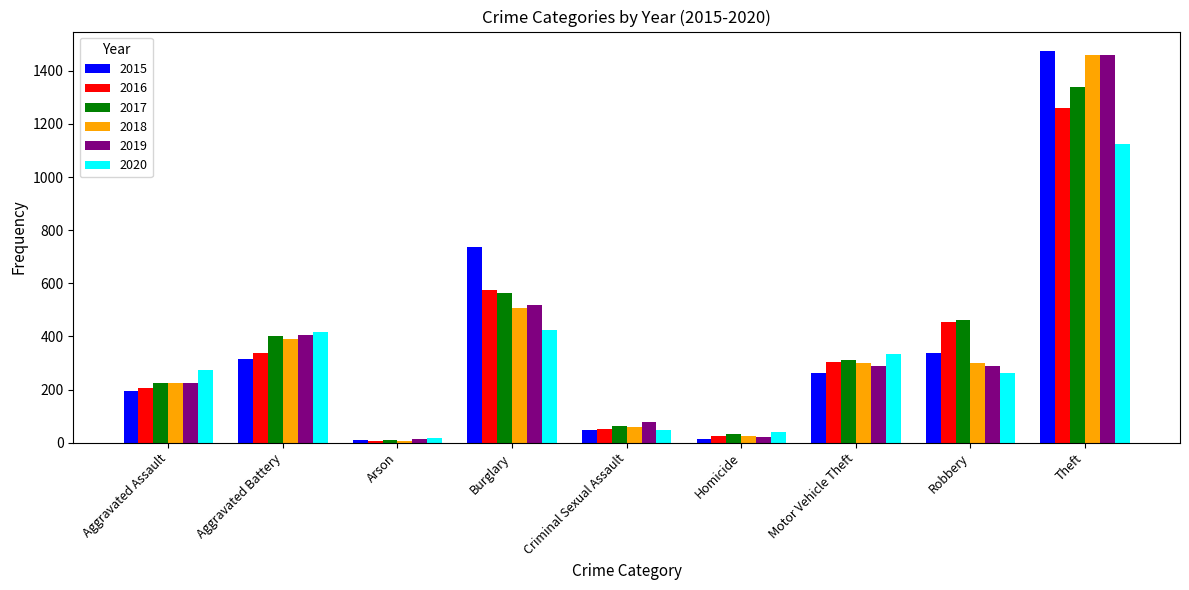

What is the total value across all series at Robbery?

2102